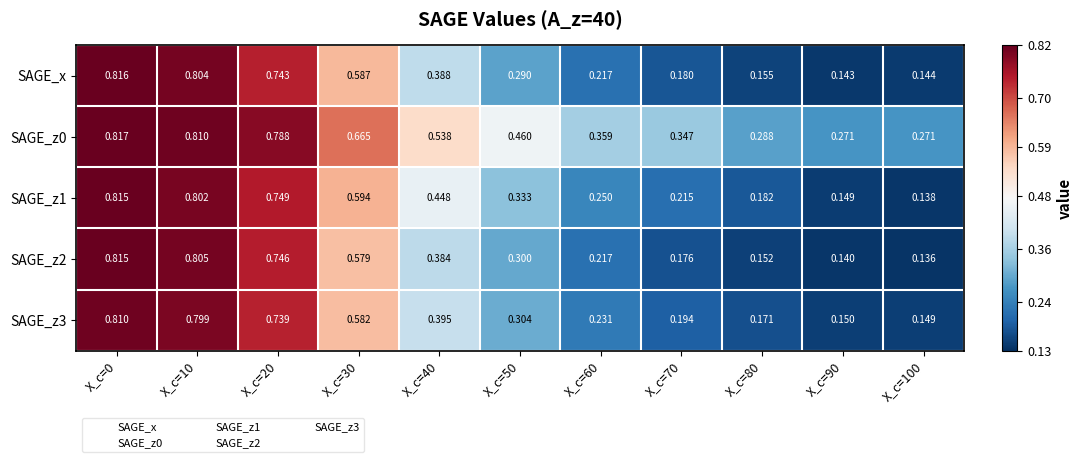

At which category does the chart reach its peak across all series?

X_c=0